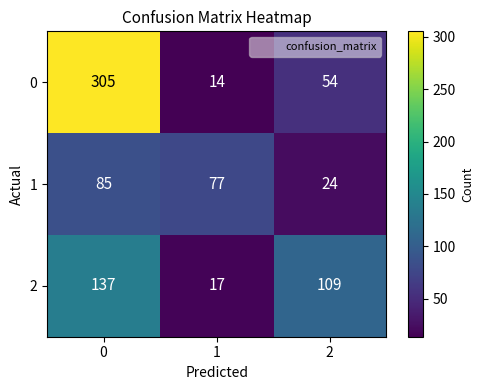

What is the difference between the 2 values at 2 and 1?

92